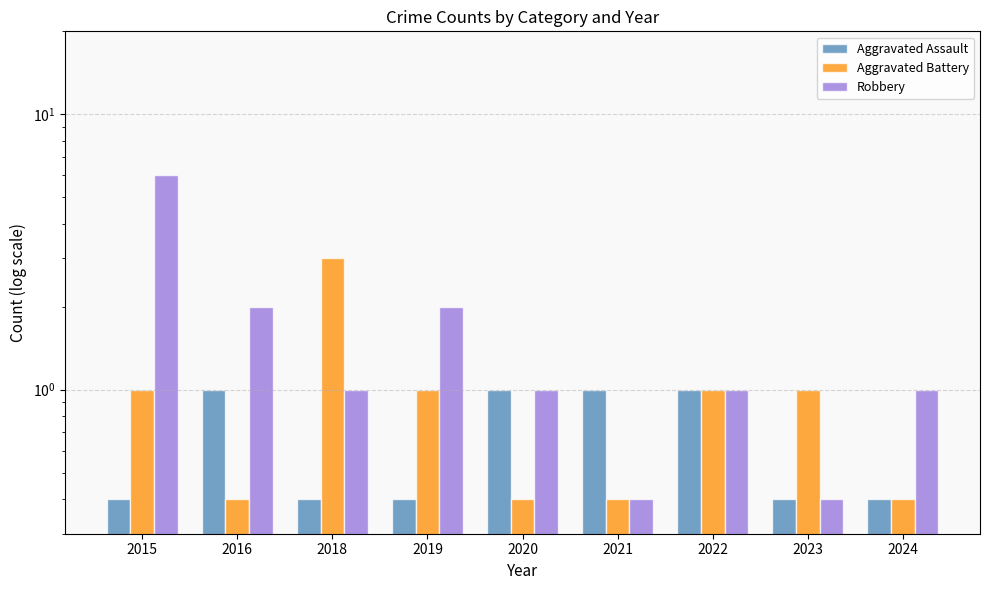

What is the value of the Robbery bar at the 4th from the left?

2.0